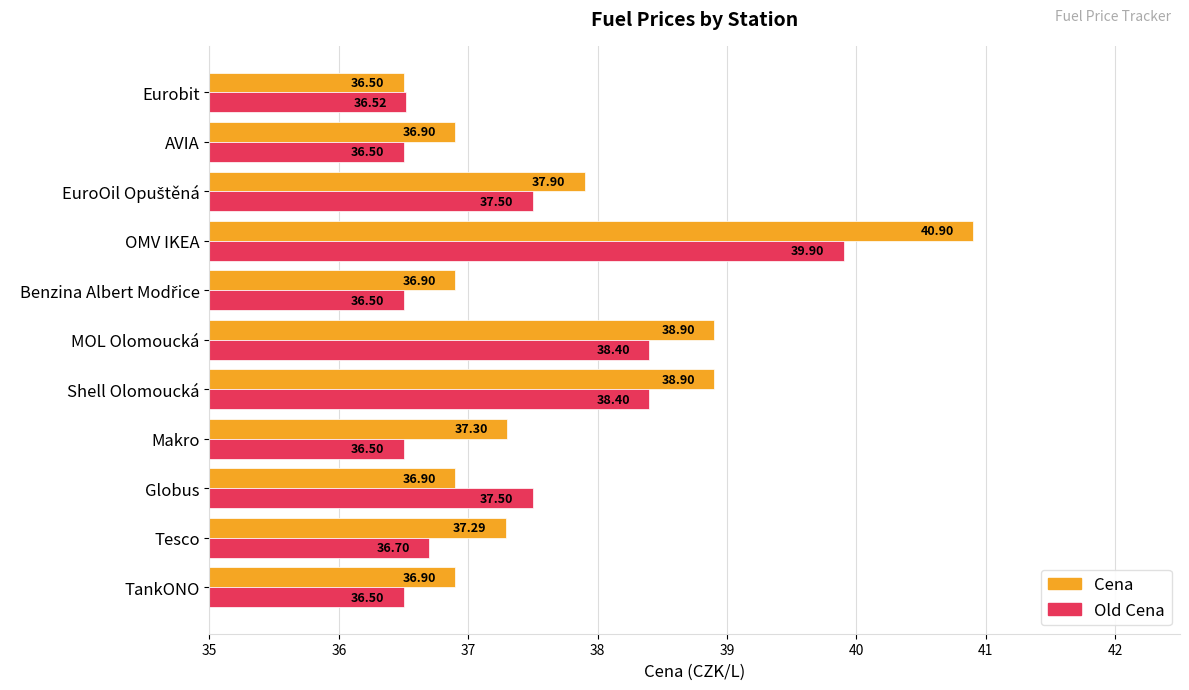

What is the difference between the highest and lowest values at Tesco?

0.6